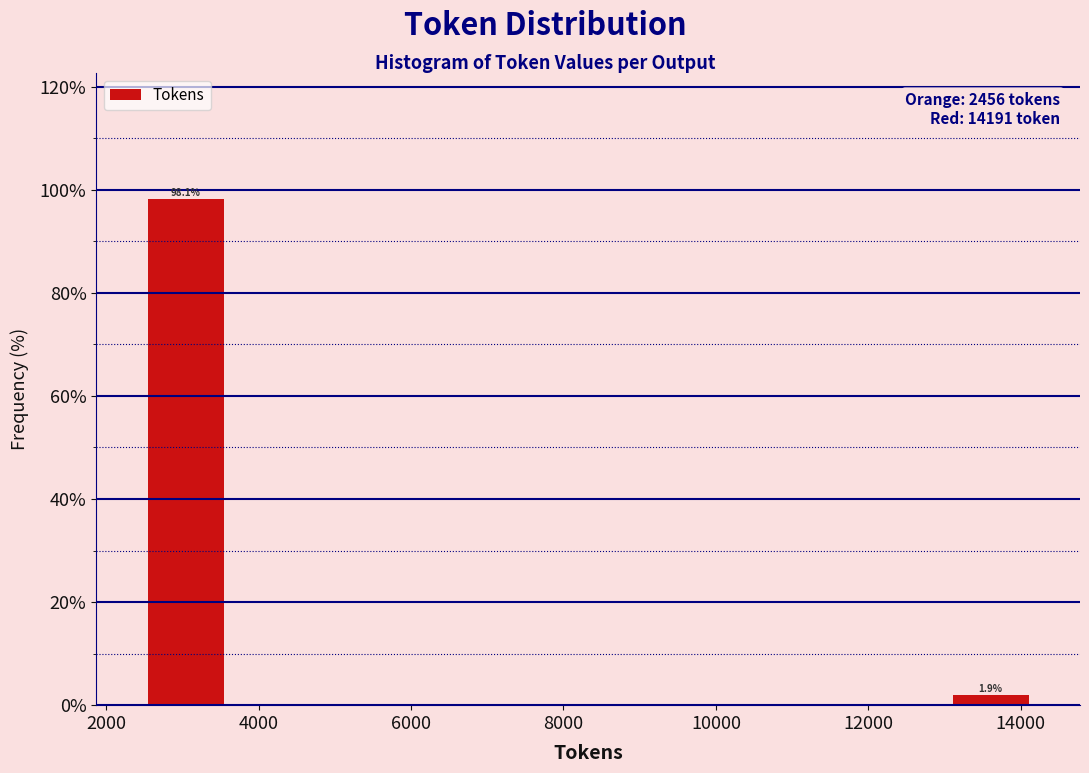

Which range on the x-axis has the tallest bar?

2400 to 3600